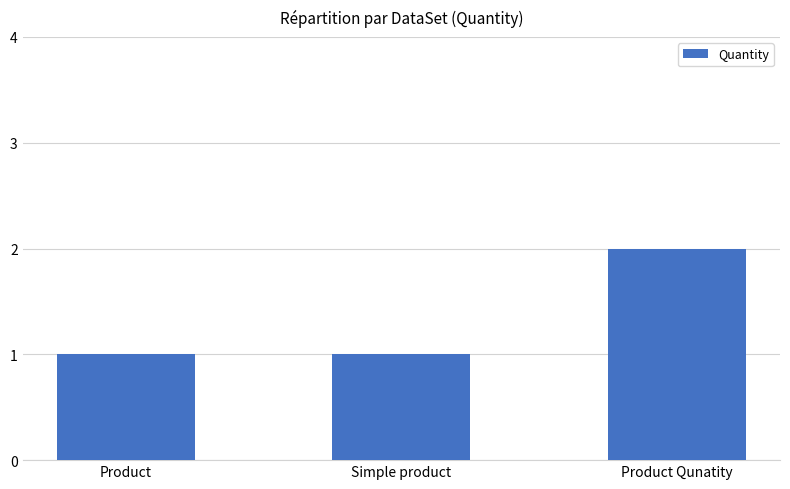

The chart shows a value of 2 at Product Qunatity. True or false?

True